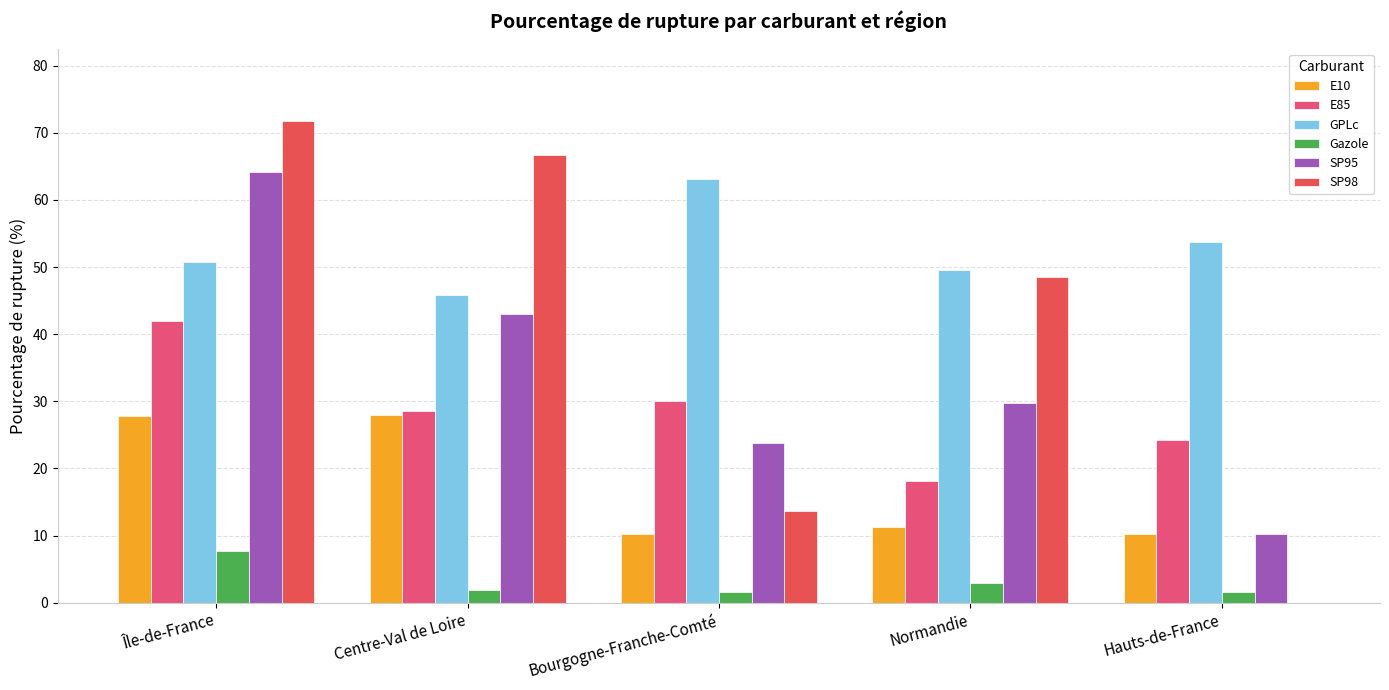

Which category has the highest value across all series?

Île-de-France